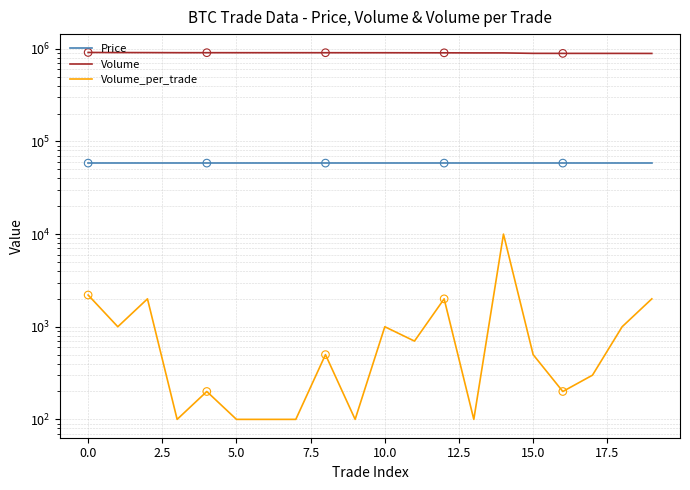

Which series reaches the maximum Y coordinate?

Volume